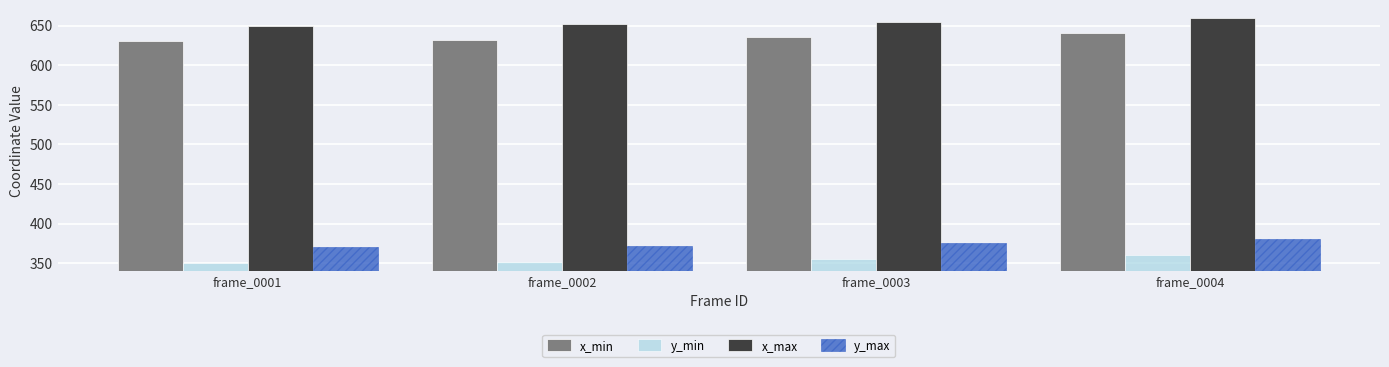

Reading right to left, list all the values displayed in this chart.

x_min: frame_0004=640	frame_0003=635	frame_0002=632	frame_0001=630
y_min: frame_0004=360	frame_0003=355	frame_0002=352	frame_0001=350
x_max: frame_0004=660	frame_0003=655	frame_0002=652	frame_0001=650
y_max: frame_0004=380	frame_0003=375	frame_0002=372	frame_0001=370